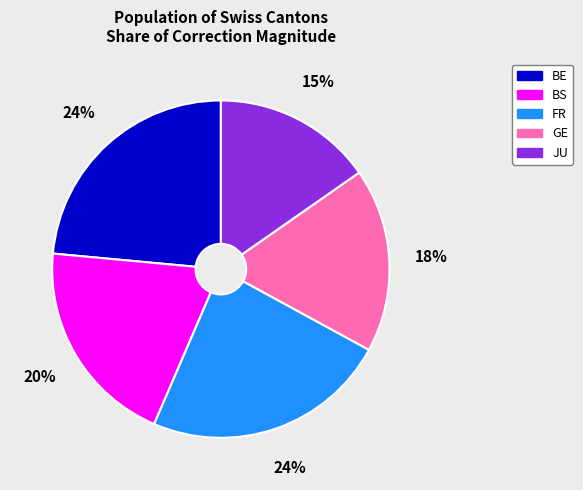

Combined, do BS and FR account for over 50%?

No